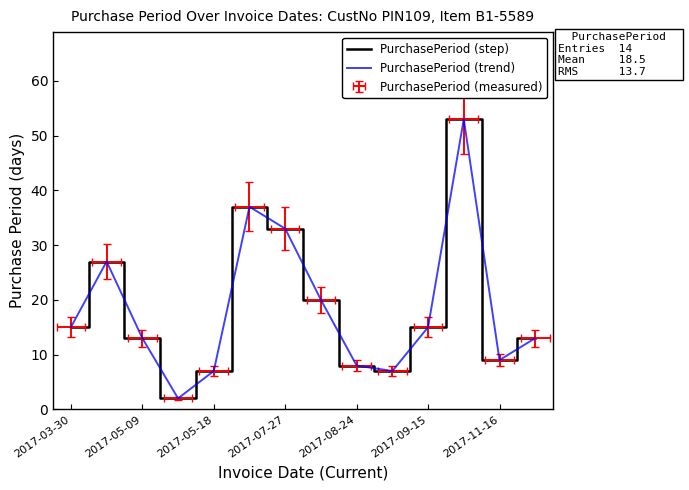

What is the value of the PurchasePeriod (step) point at the 10th from the left?

7